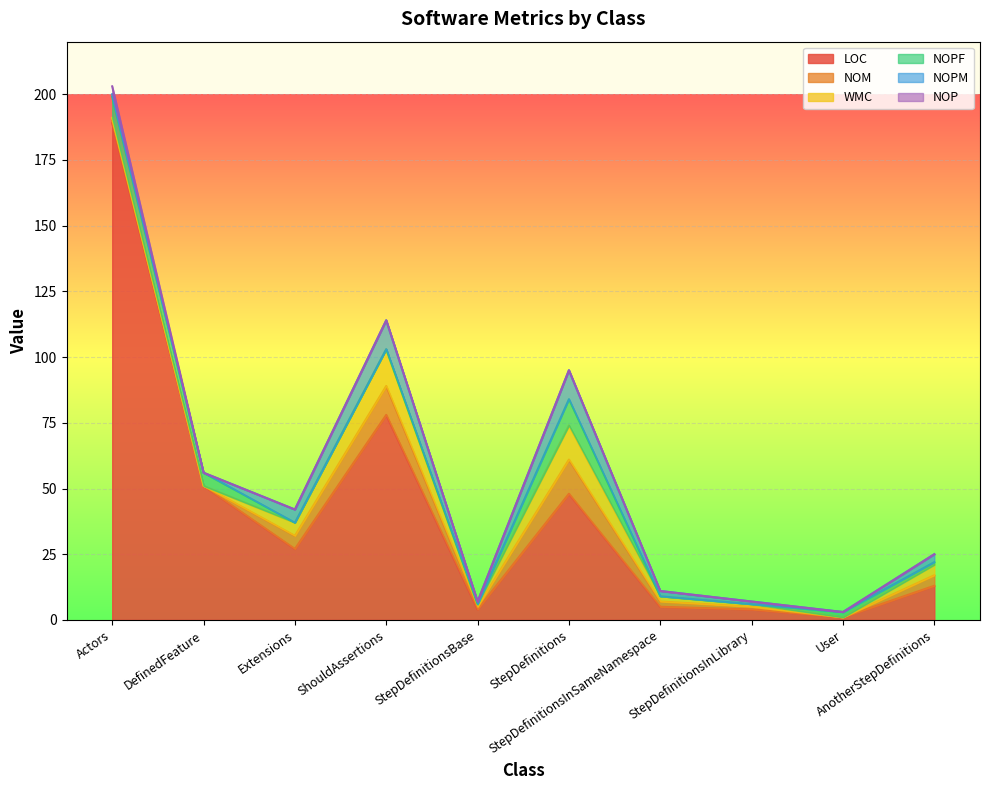

The WMC series shows 4 at ShouldAssertions. True or false?

False